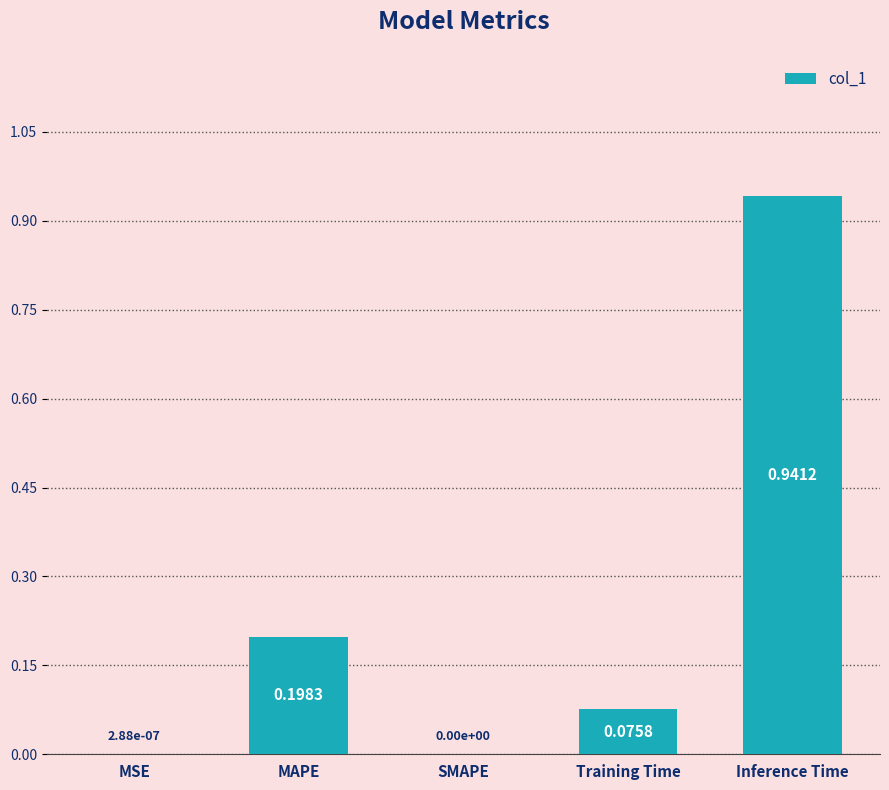

What is the sum of all values?

1.2